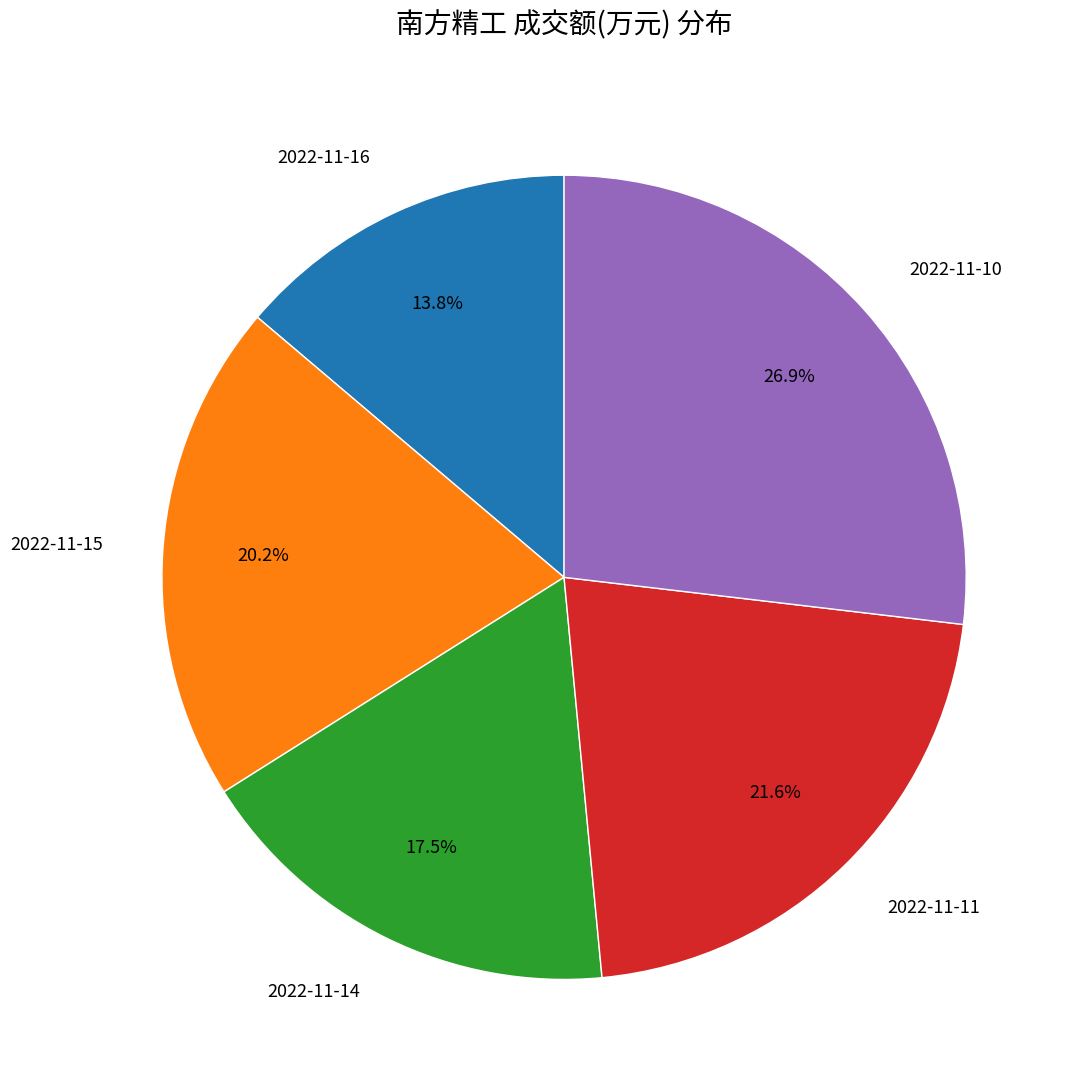

To the nearest percent, what percentage of the pie is 2022-11-15?

20%